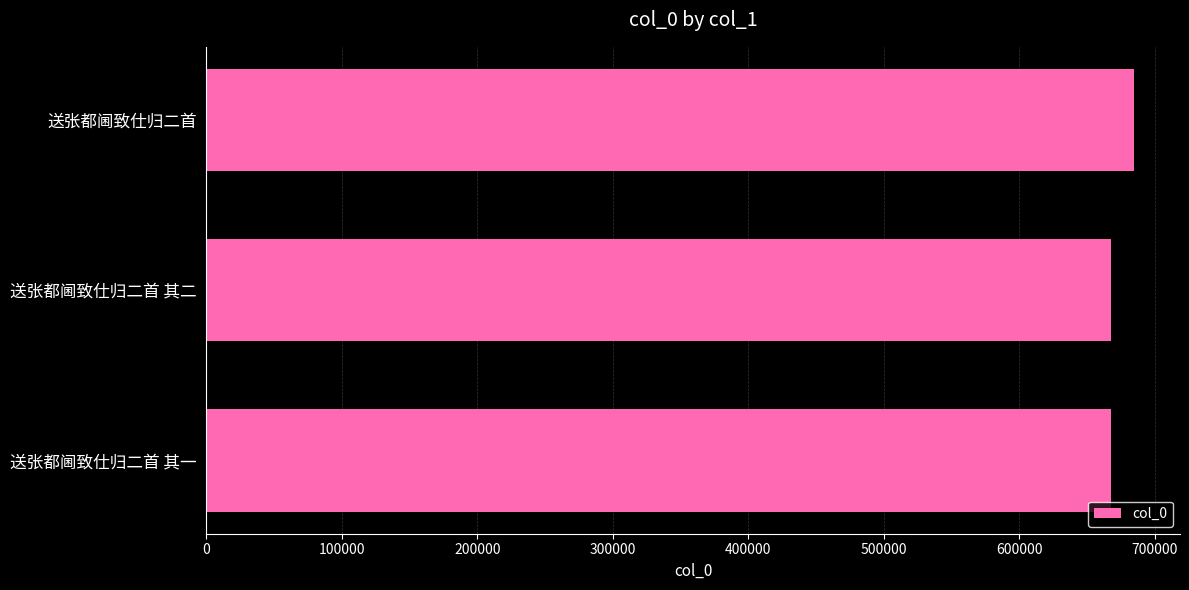

What is the change in value from 送张都阃致仕归二首 to 送张都阃致仕归二首 其一?

-16608